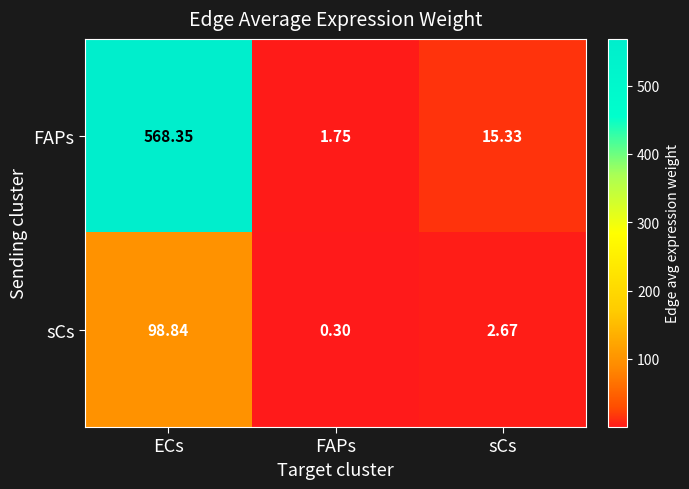

Rank the series at sCs from highest to lowest value.

FAPs, sCs